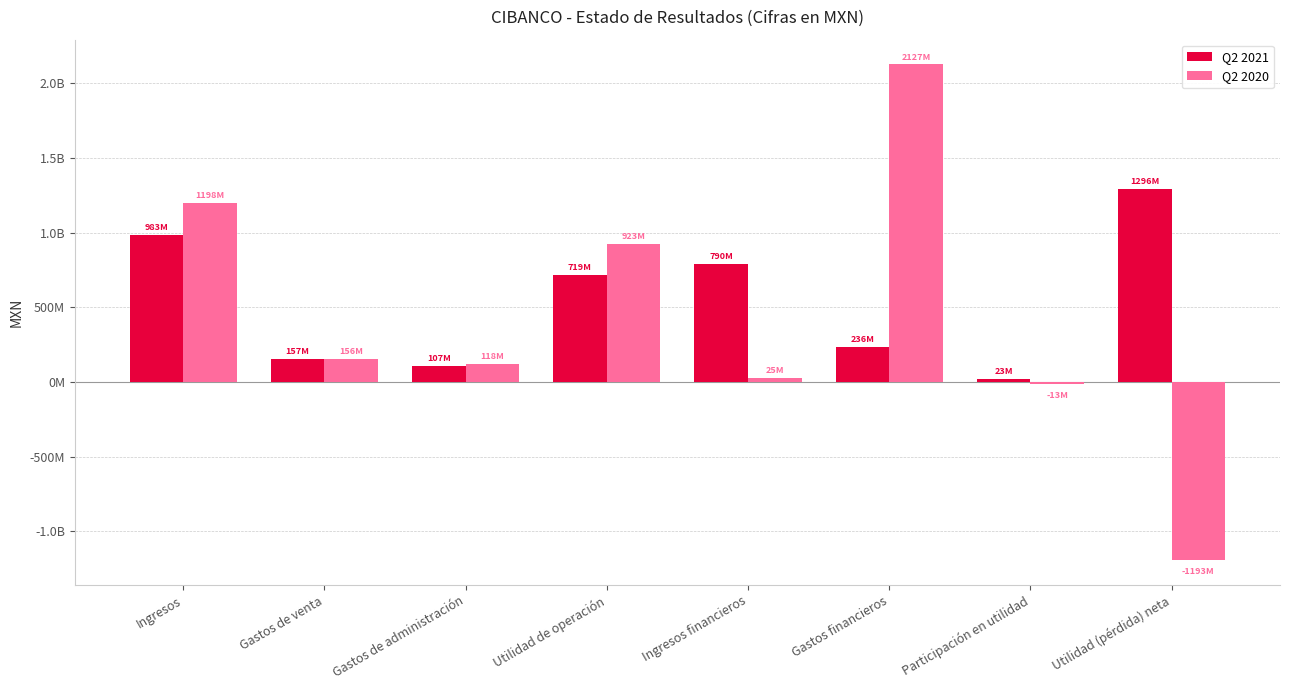

What is the difference between the Q2 2021 values at Gastos de venta and Ingresos financieros?

633177000